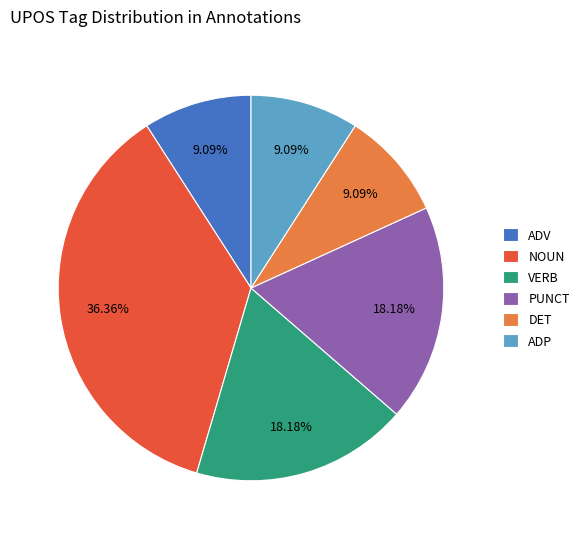

What percentage is the PUNCT slice, to the nearest percent?

18%